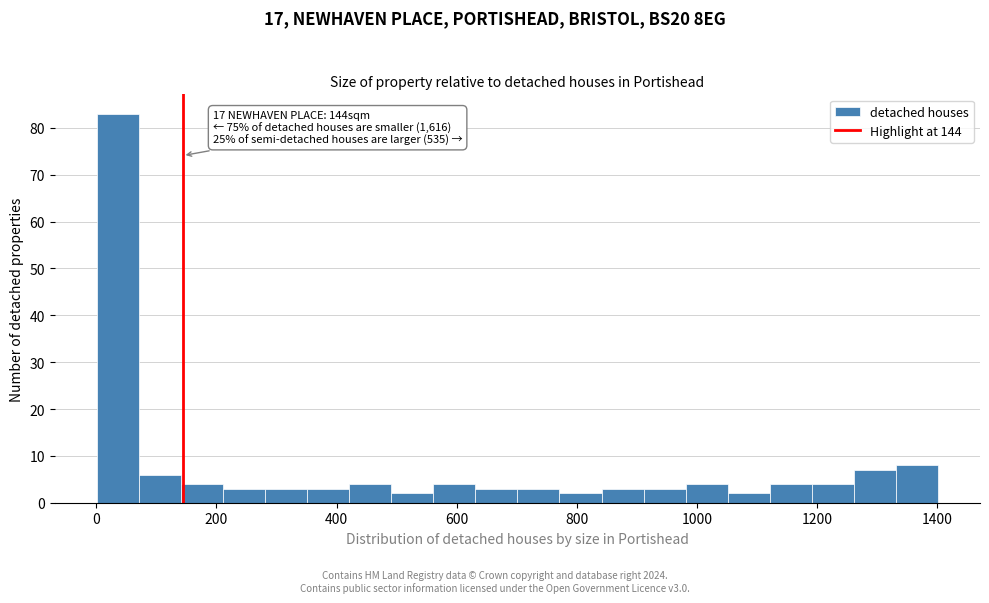

Around what value on the x-axis is the tallest bar? Give the approximate position of its centre, as read against the axis.

40